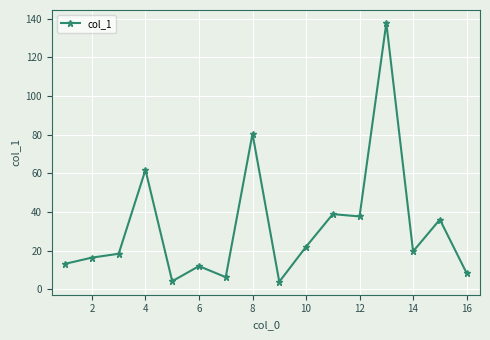

True or false: the data has more than 0 interior local peaks.

True